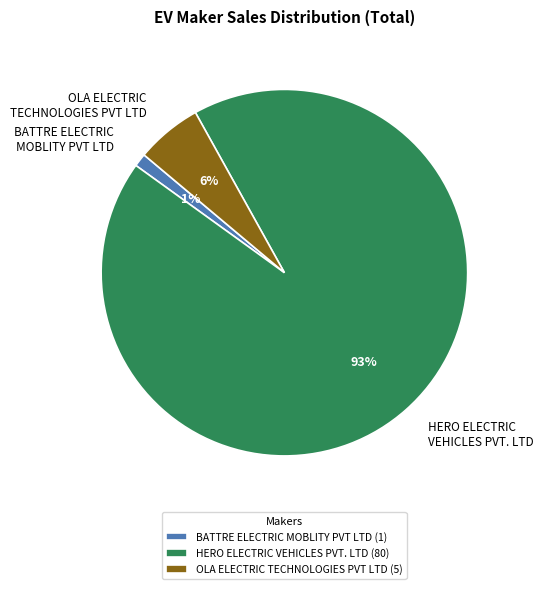

What is the largest slice in the pie chart?

HERO ELECTRIC VEHICLES PVT. LTD